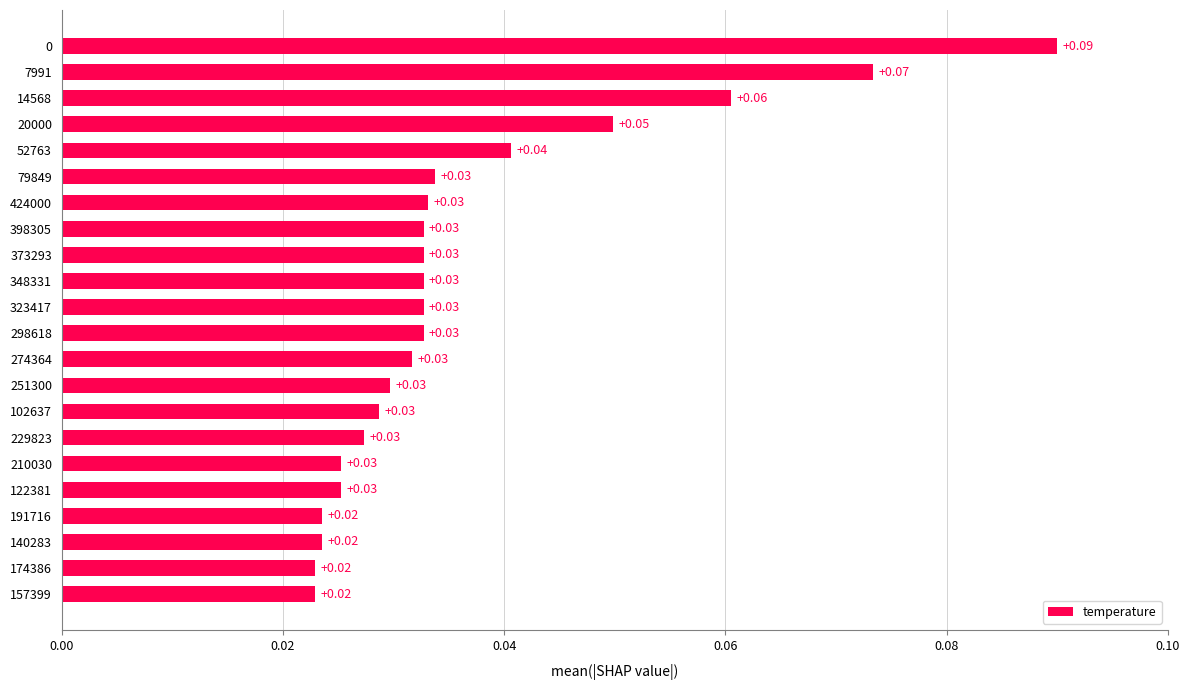

Which has a higher value, 373293 or 140283?

373293